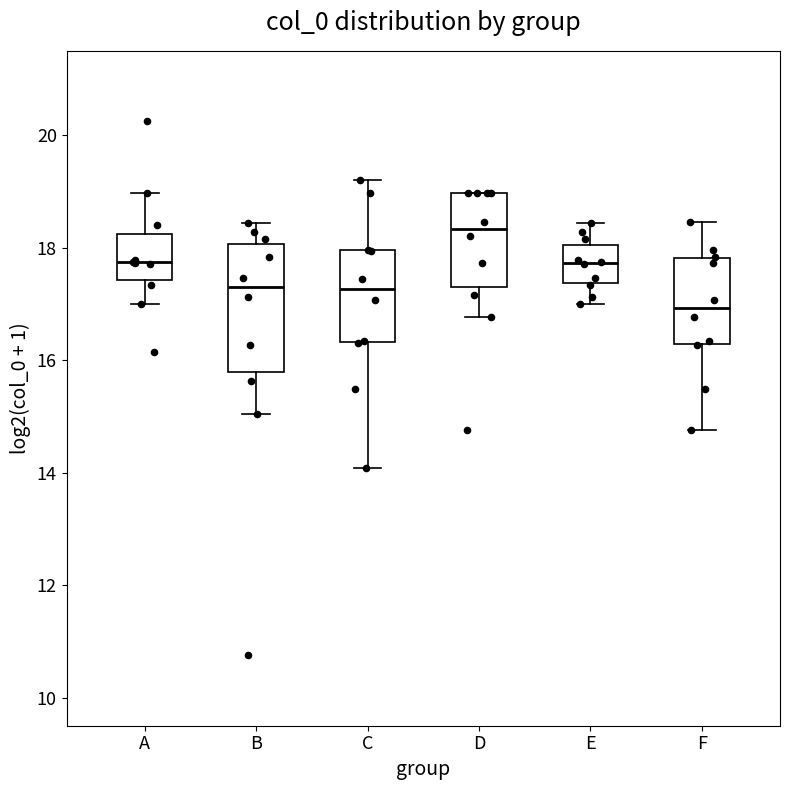

Where is the upper edge of the box for C on the y-axis? The values are not printed on the chart, so give them approximately, as read against the axis.

18.0